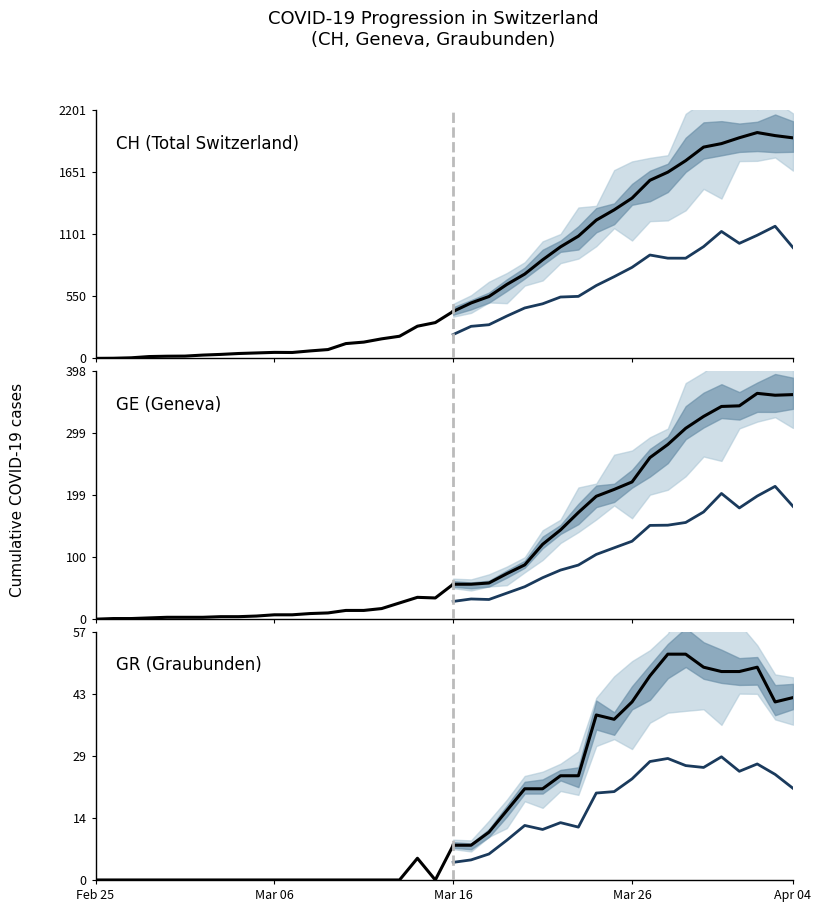

Count the number of categories in the chart.

21